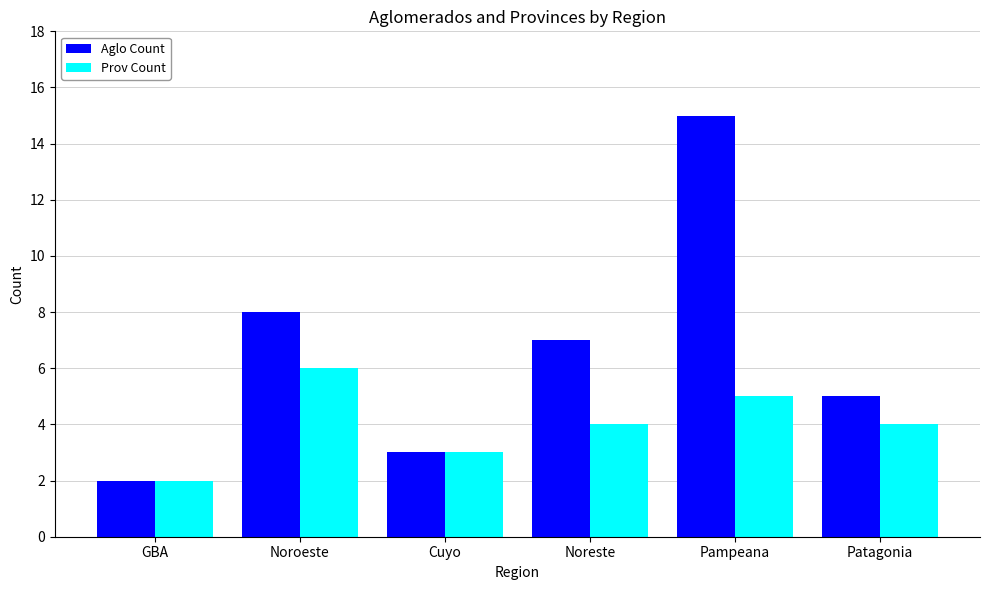

Reading right to left, transcribe all the data shown in this chart.

Aglo Count: 5	15	7	3	8	2
Prov Count: 4	5	4	3	6	2